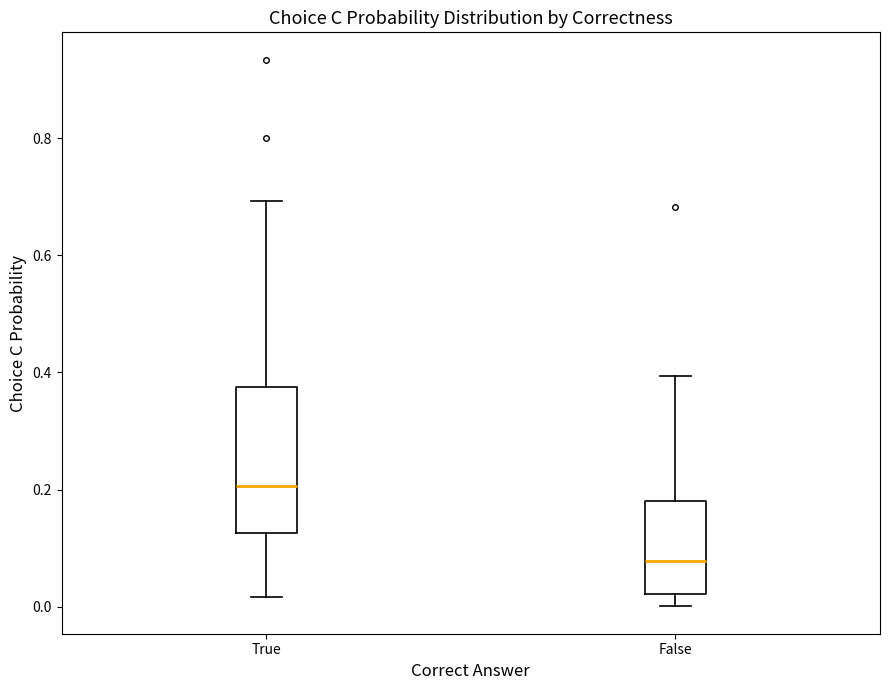

Reading left to right, transcribe this box plot: for each box, give where its median line is, the range the box spans, and where its two whiskers end, as read against the y-axis. The values are not printed on the chart, so give them approximately, as read against the axis.

True: median 0.20, box 0.12 to 0.38, whiskers 0.02 to 0.70
False: median 0.08, box 0.02 to 0.18, whiskers 0.00 to 0.40